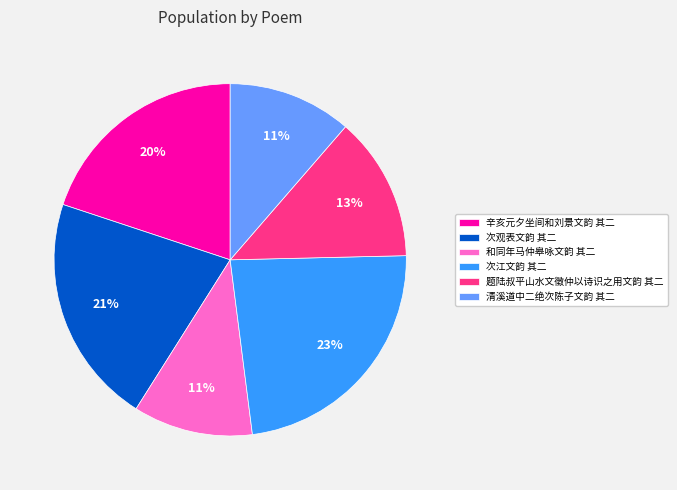

Count the number of slices in the pie.

6